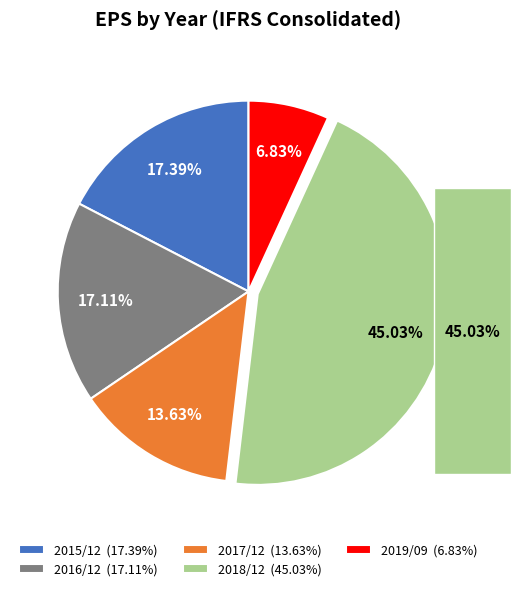

Which slice is the smallest?

2019/09